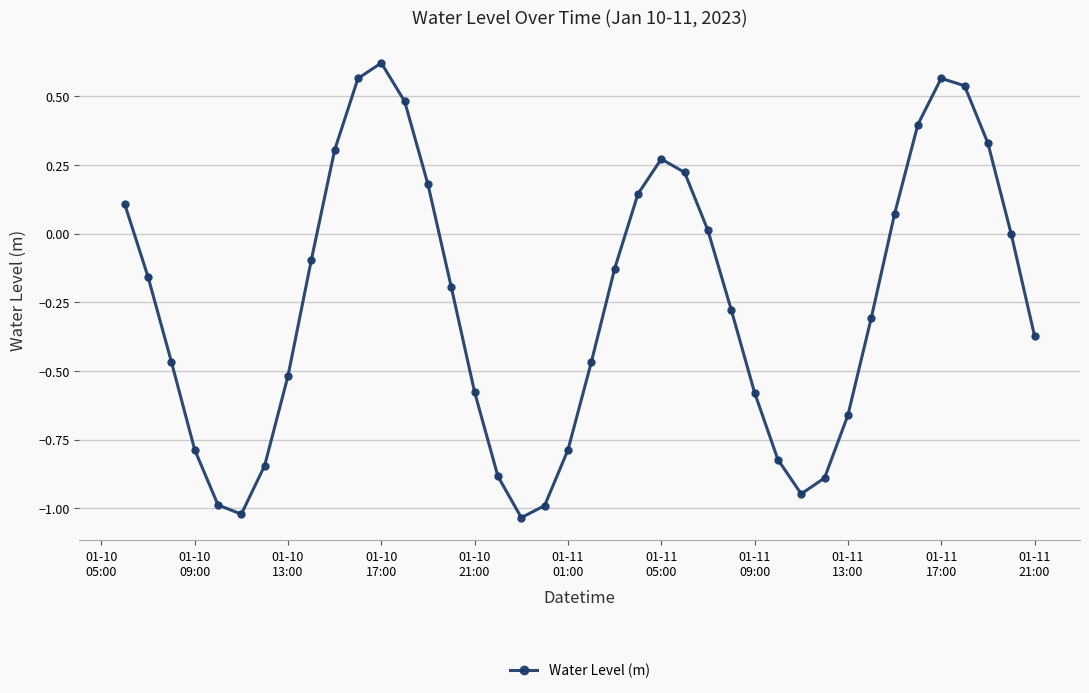

Count the number of data series in this chart.

1